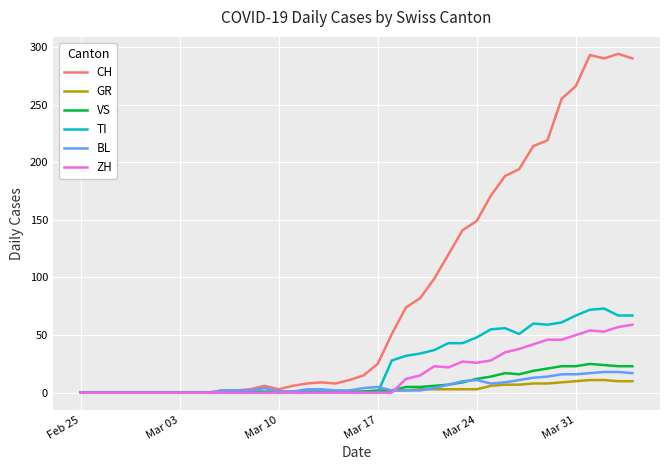

What is the maximum value shown in the chart?

294